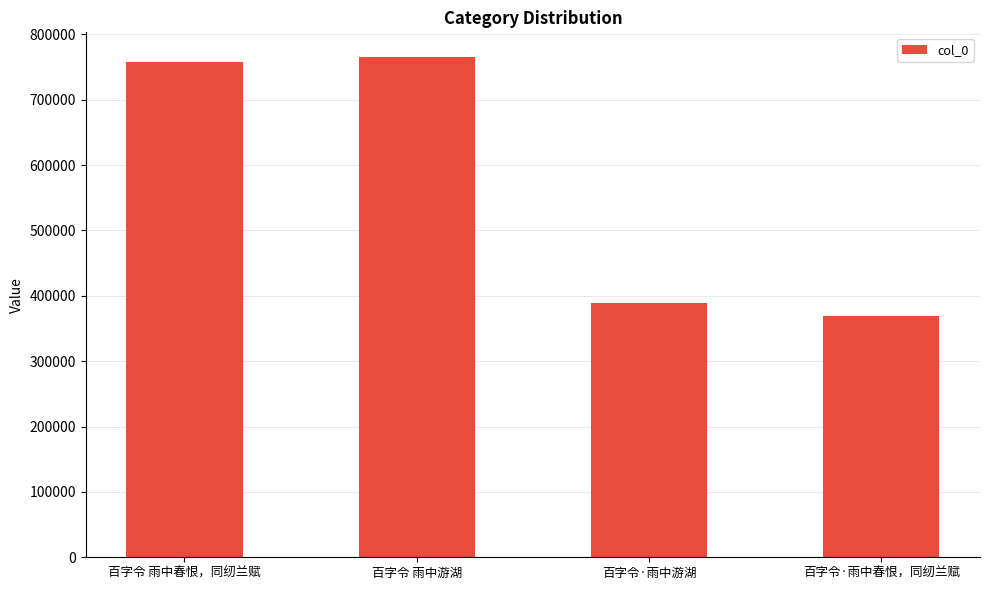

What is the label of the 4th bar from the right?

百字令 雨中春恨，同纫兰赋